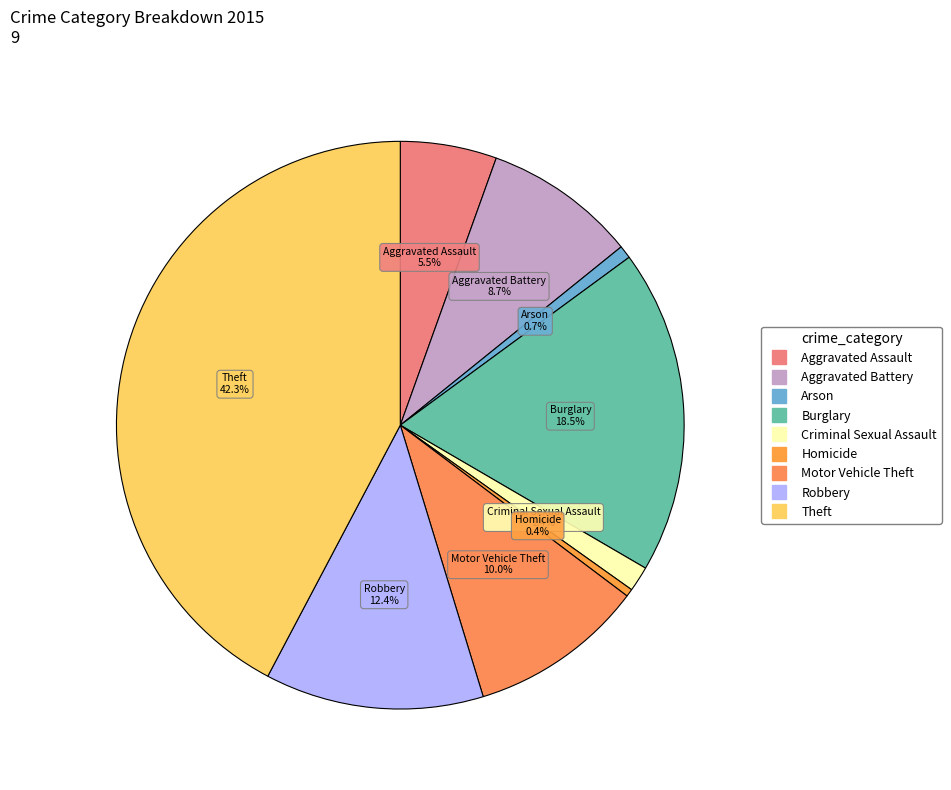

Between Theft and Burglary, which is larger?

Theft